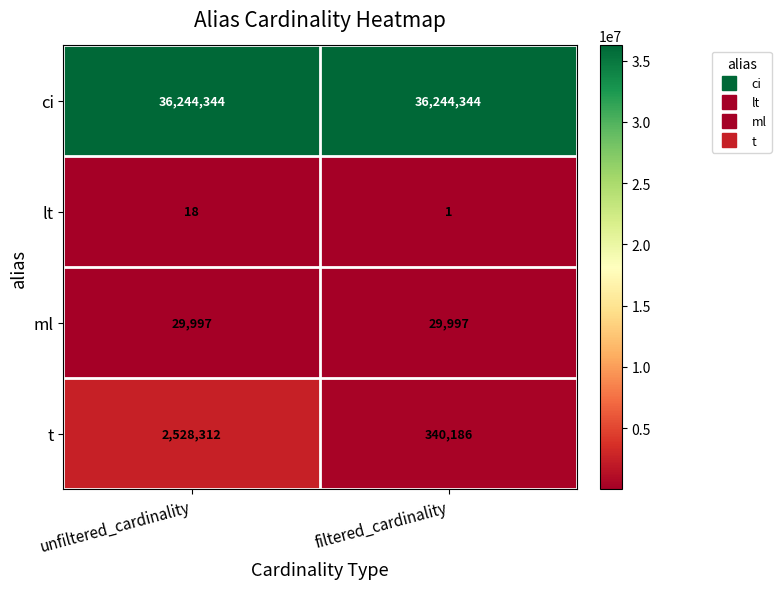

Count the number of data series in this chart.

4